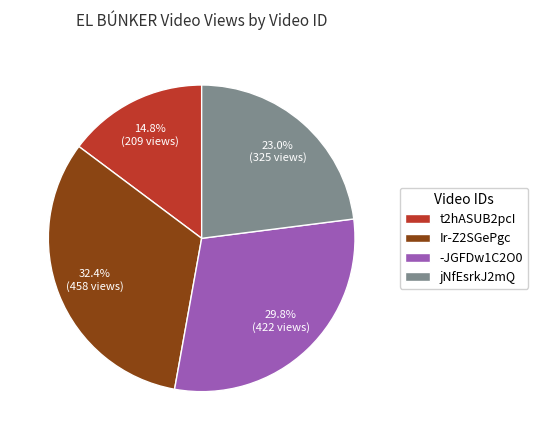

To the nearest percent, what is the difference between the largest and smallest slice percentages?

18%